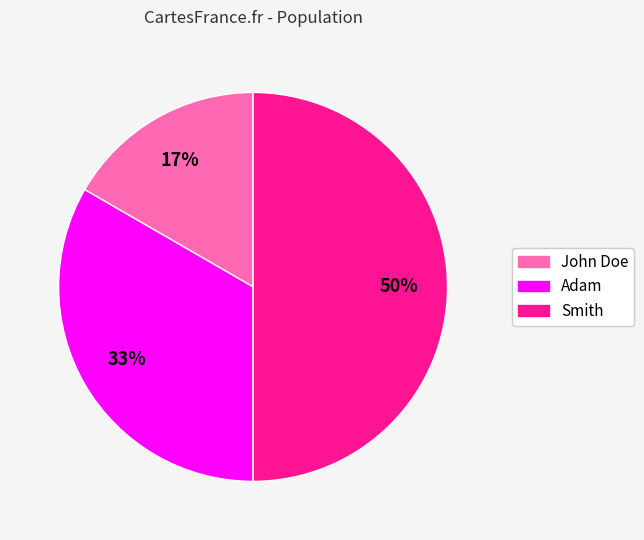

To the nearest percent, what is the difference between the Smith and Adam slice percentages?

17%